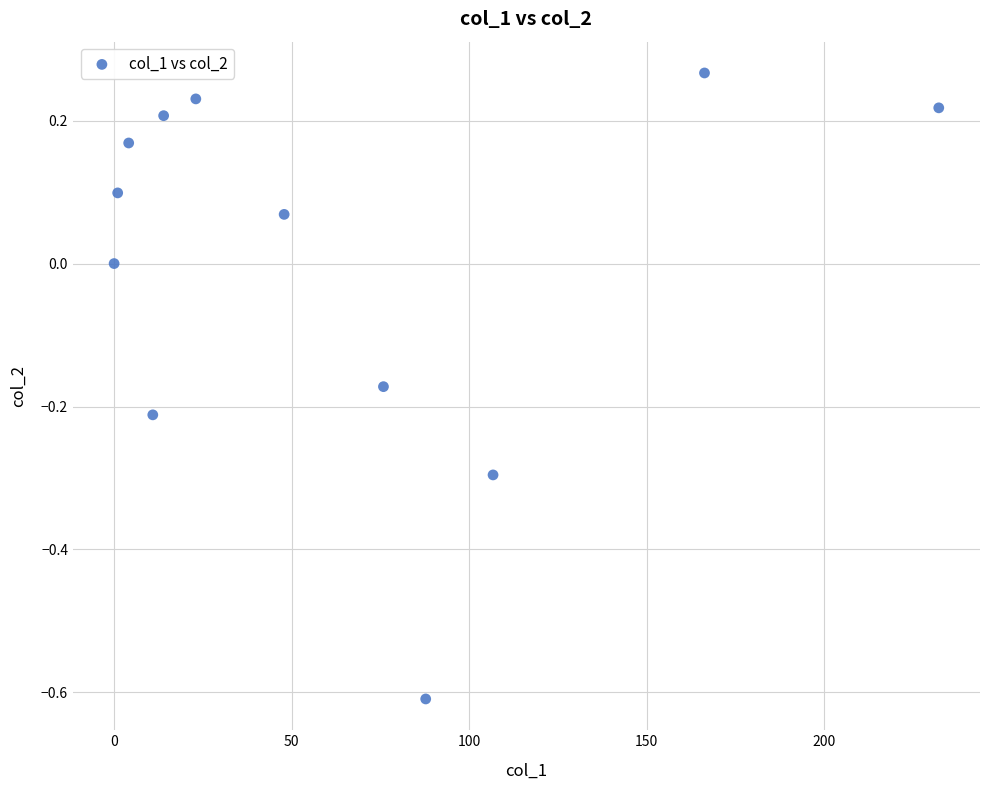

What is the range of X values (max minus min)?

232.3